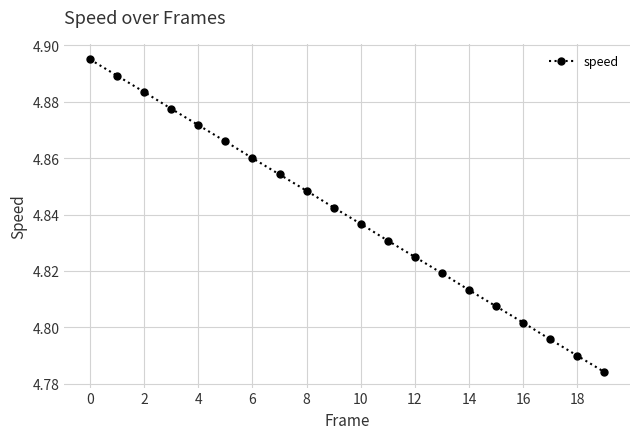

True or false: the data has more than 1 interior local peaks.

False